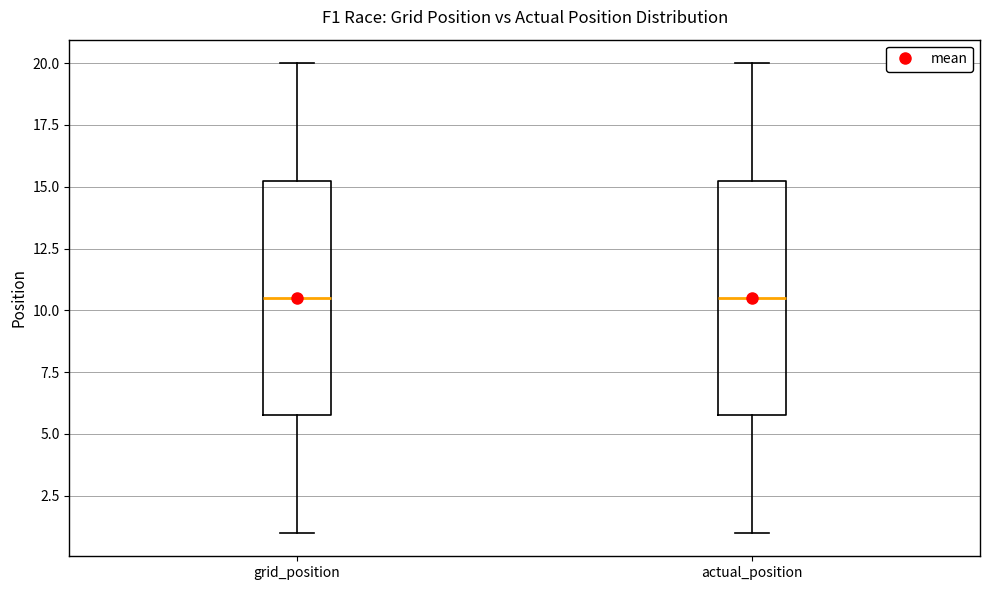

Reading left to right, read every box against the y-axis: the position of its median line, the range the box covers, and the ends of its whiskers. The values are not printed on the chart, so give them approximately, as read against the axis.

grid_position: median 10.5, box 6.0 to 15.5, whiskers 1.0 to 20.0
actual_position: median 10.5, box 6.0 to 15.5, whiskers 1.0 to 20.0